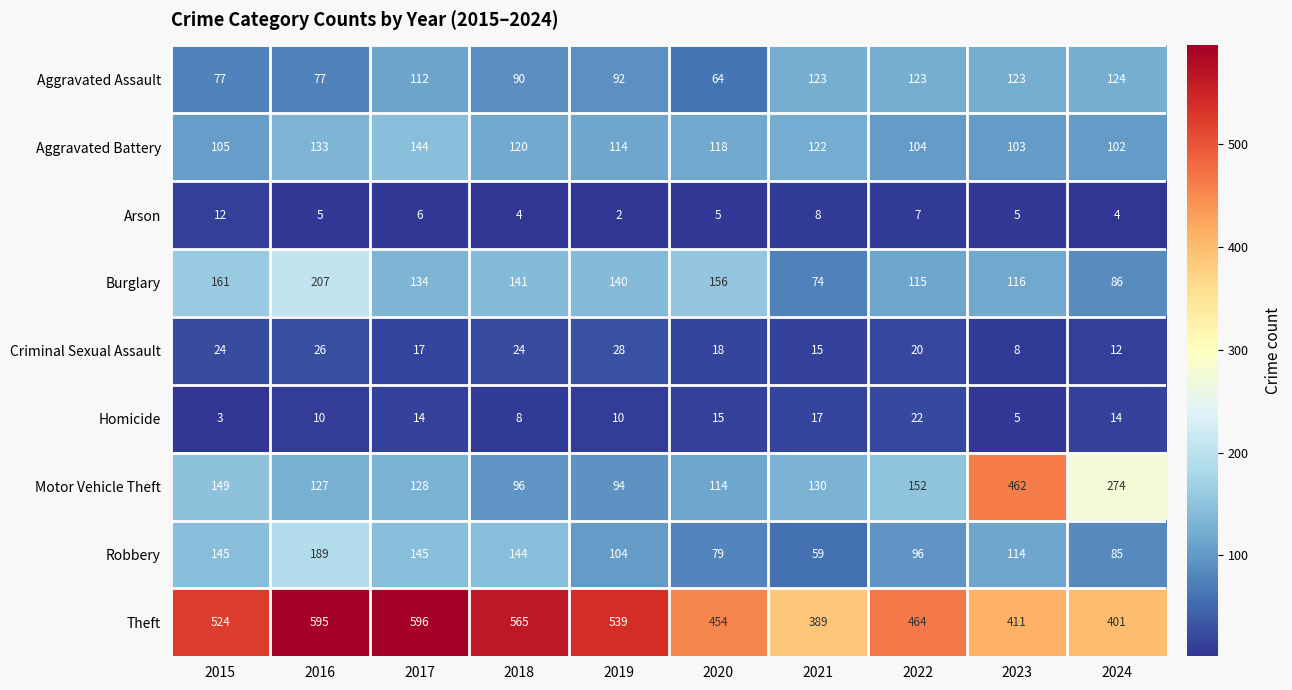

The Criminal Sexual Assault series shows 24 at 2015. True or false?

True